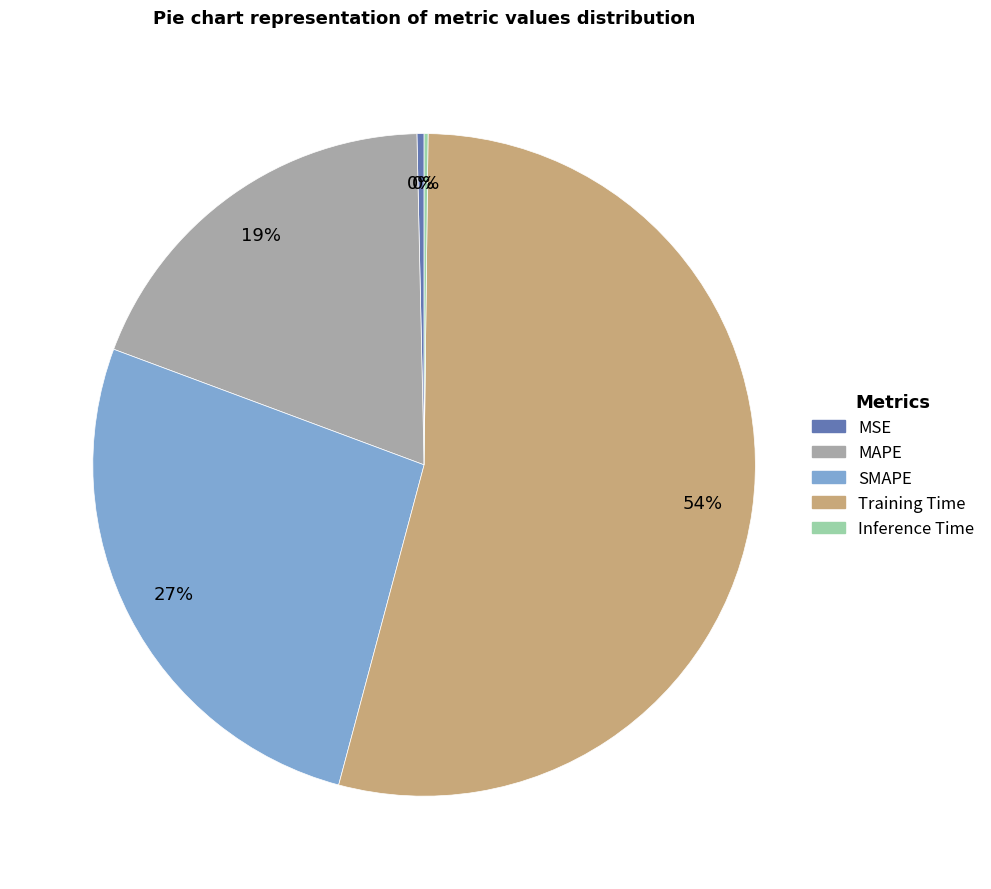

Is the sum of SMAPE and MAPE greater than half?

No